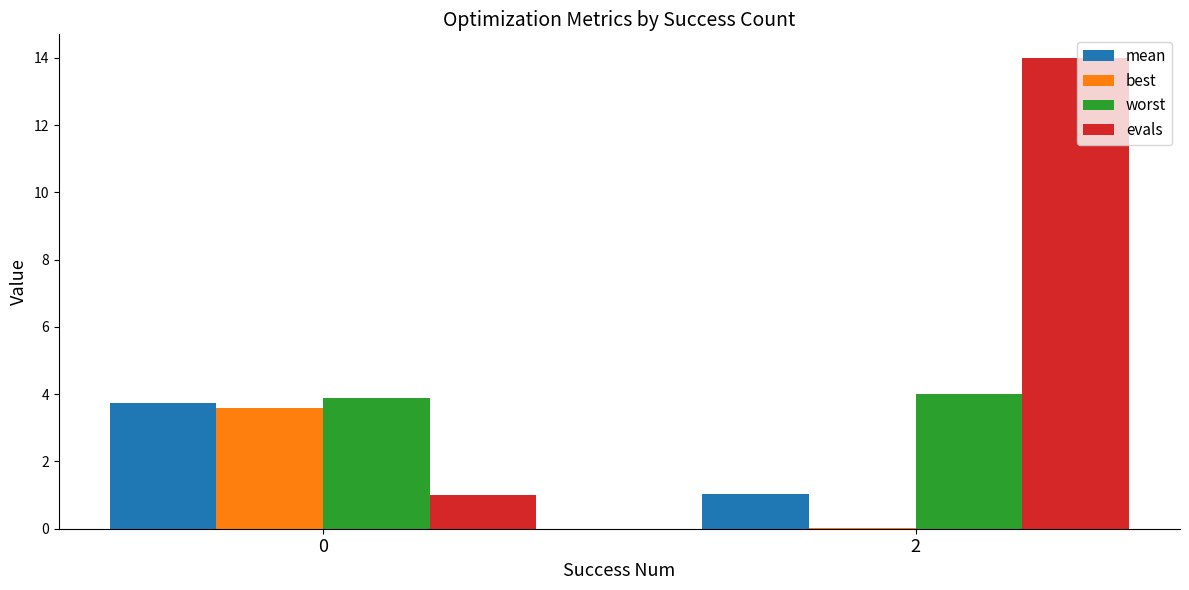

Is it true that evals equals 14.0 at 2?

True